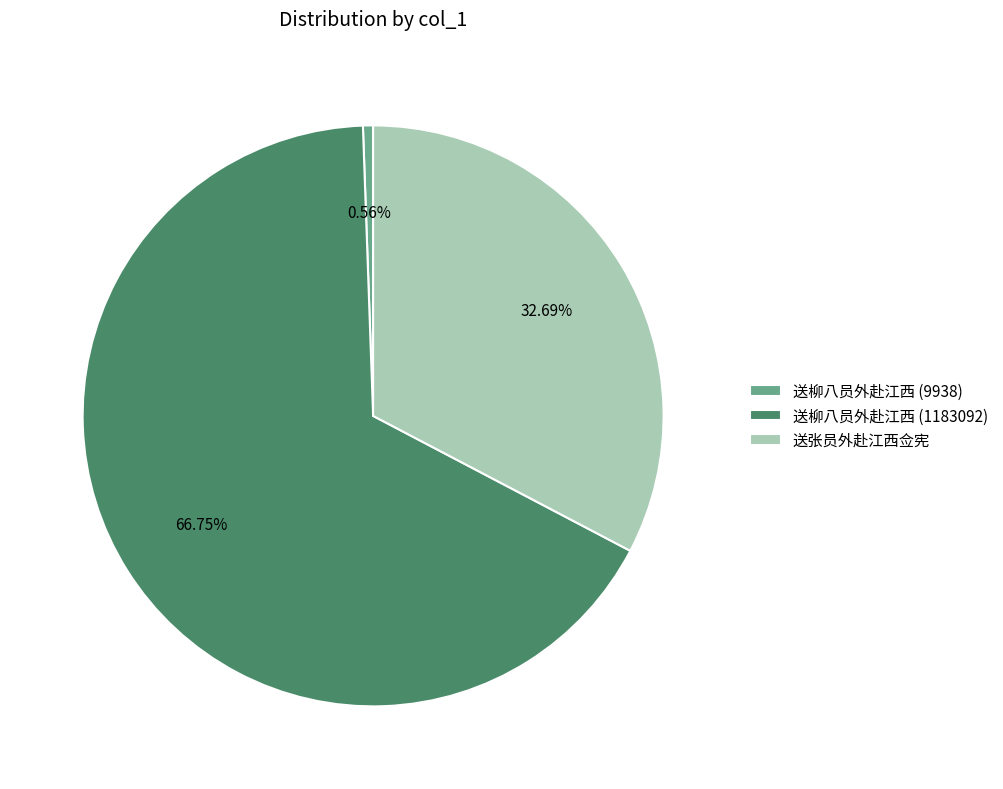

How many segments does this pie chart have?

3